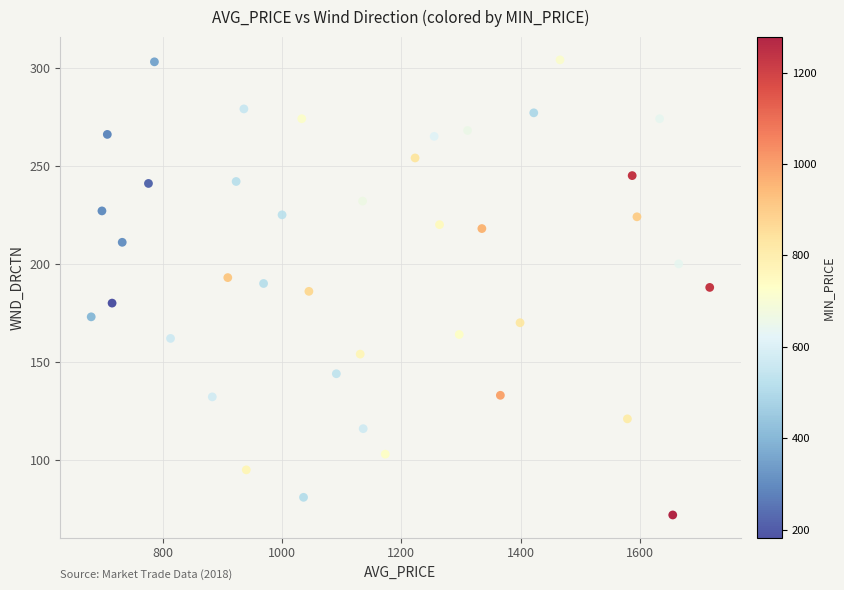

What is the range of Y values (max minus min)?

232.0